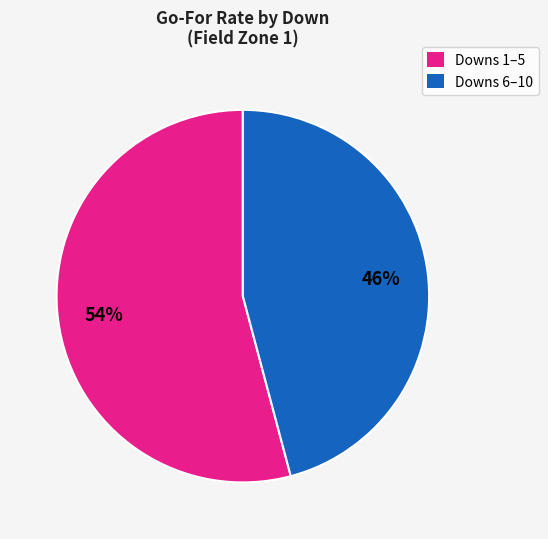

Is there a majority slice in this chart?

Yes